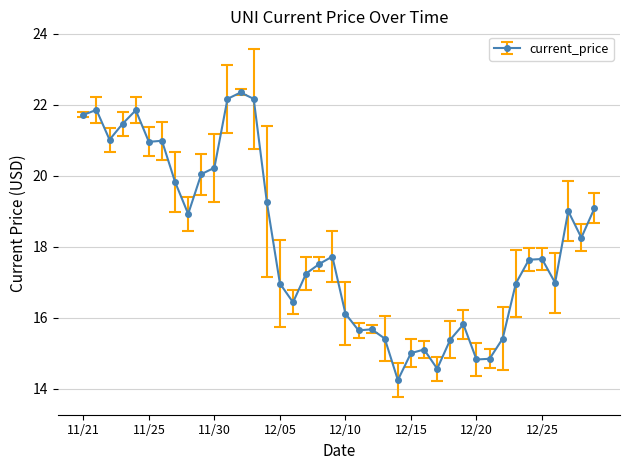

What is the average value?

18.1